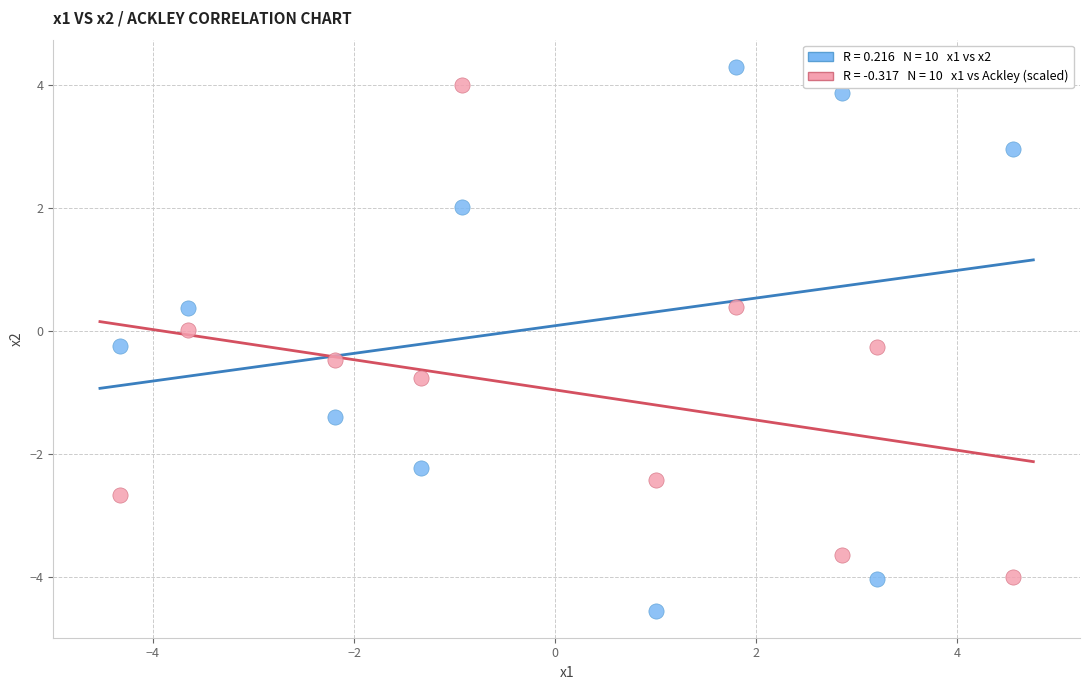

Across all data points, what is the range of X values (max minus min)?

8.9